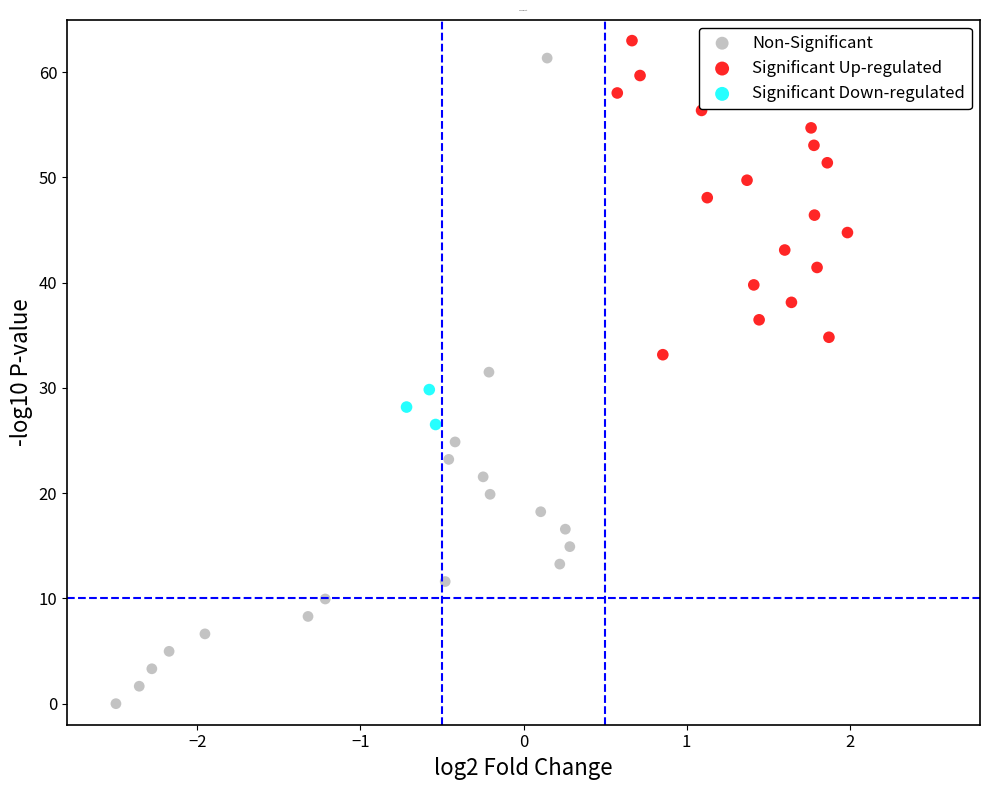

Which series reaches the minimum Y coordinate?

Non-Significant